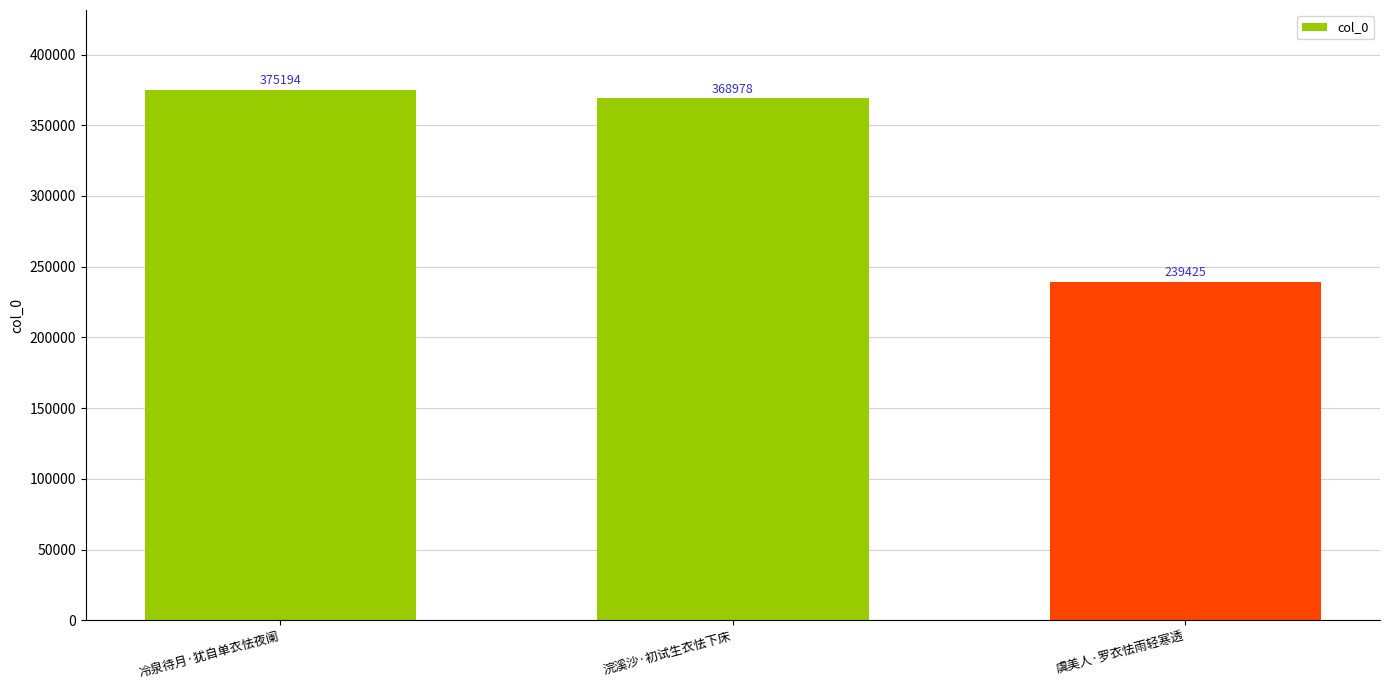

Are the bars grouped side by side (vs. stacked)?

No